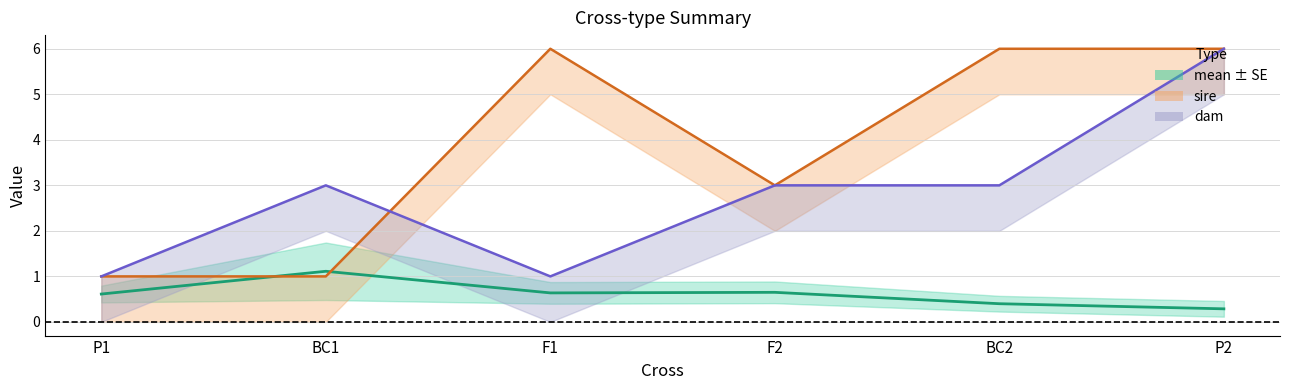

What is the difference between the highest and lowest values at F2?

2.4